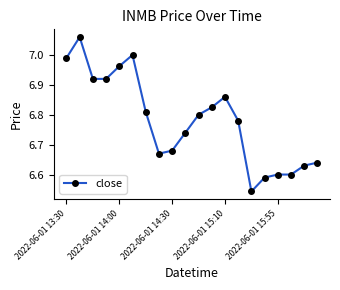

True or false: the data has more than 1 interior local peaks.

True